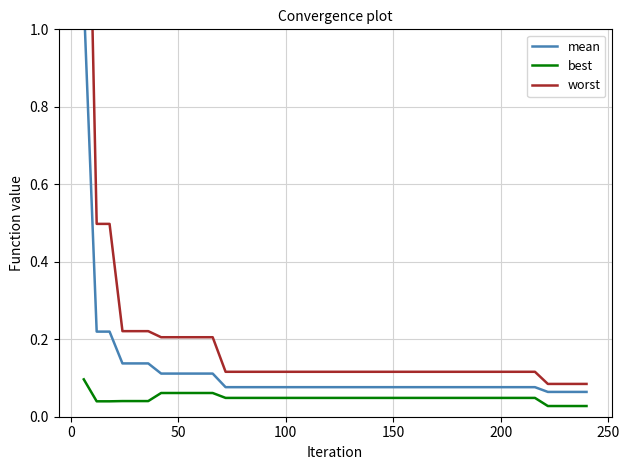

Rank the series by their maximum value, from lowest to highest.

best, mean, worst